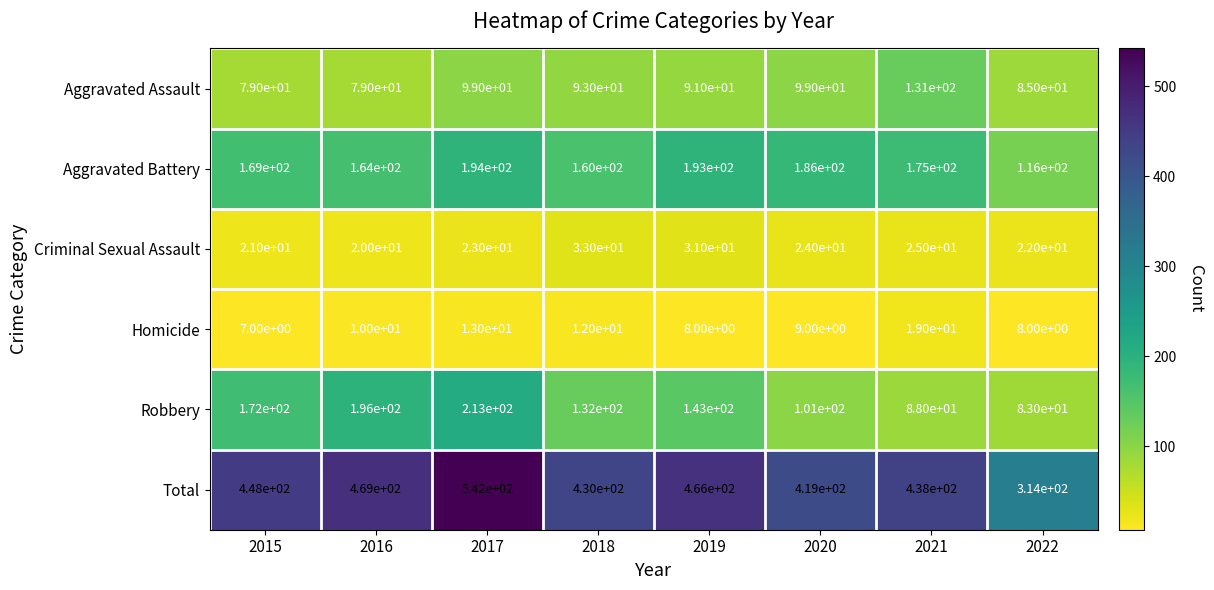

What is the difference between the maximum and minimum values in the Homicide series?

12